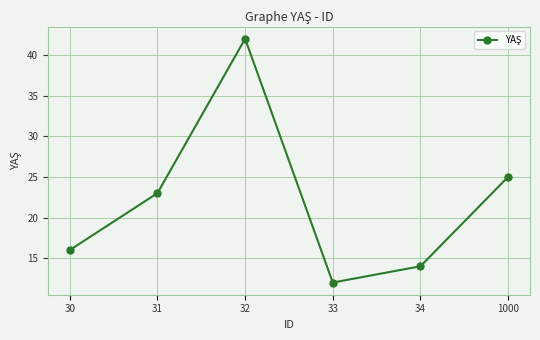

How many lines are shown in the chart?

1